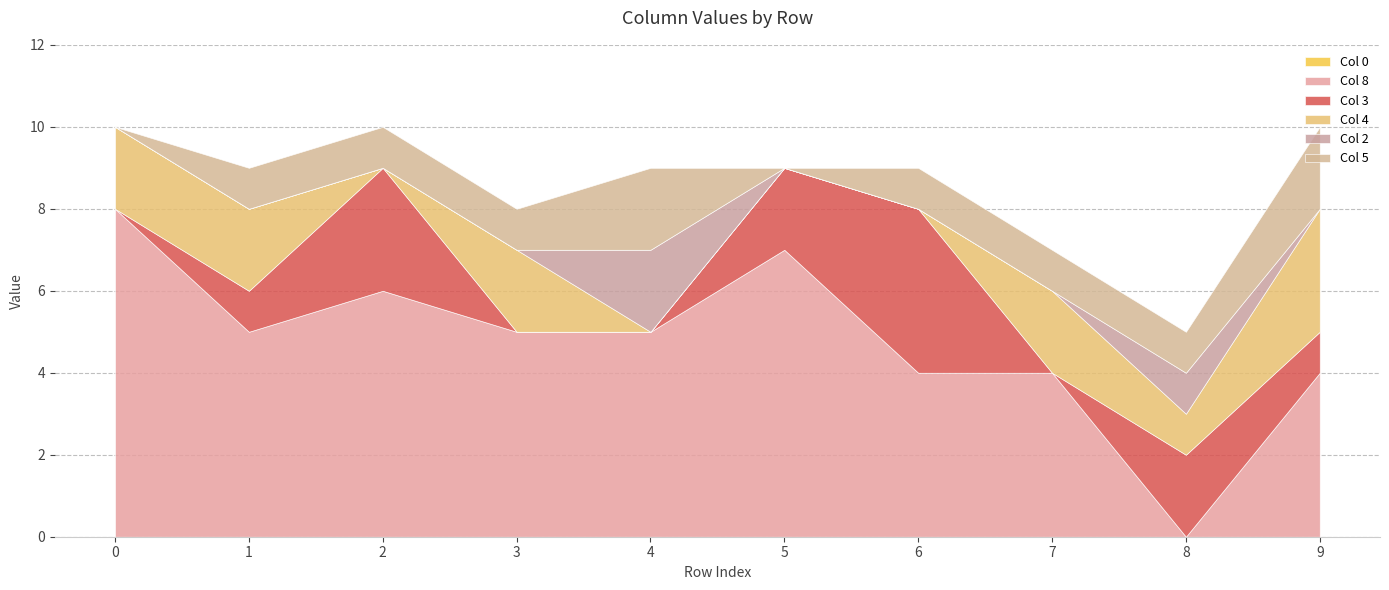

Reading right to left, extract all data points from this chart.

Col 0: 0	0	0	0	0	0	0	0	0	0
Col 8: 4	0	4	4	7	5	5	6	5	8
Col 3: 1	2	0	4	2	0	0	3	1	0
Col 4: 3	1	2	0	0	0	2	0	2	2
Col 2: 0	1	0	0	0	2	0	0	0	0
Col 5: 2	1	1	1	0	2	1	1	1	0